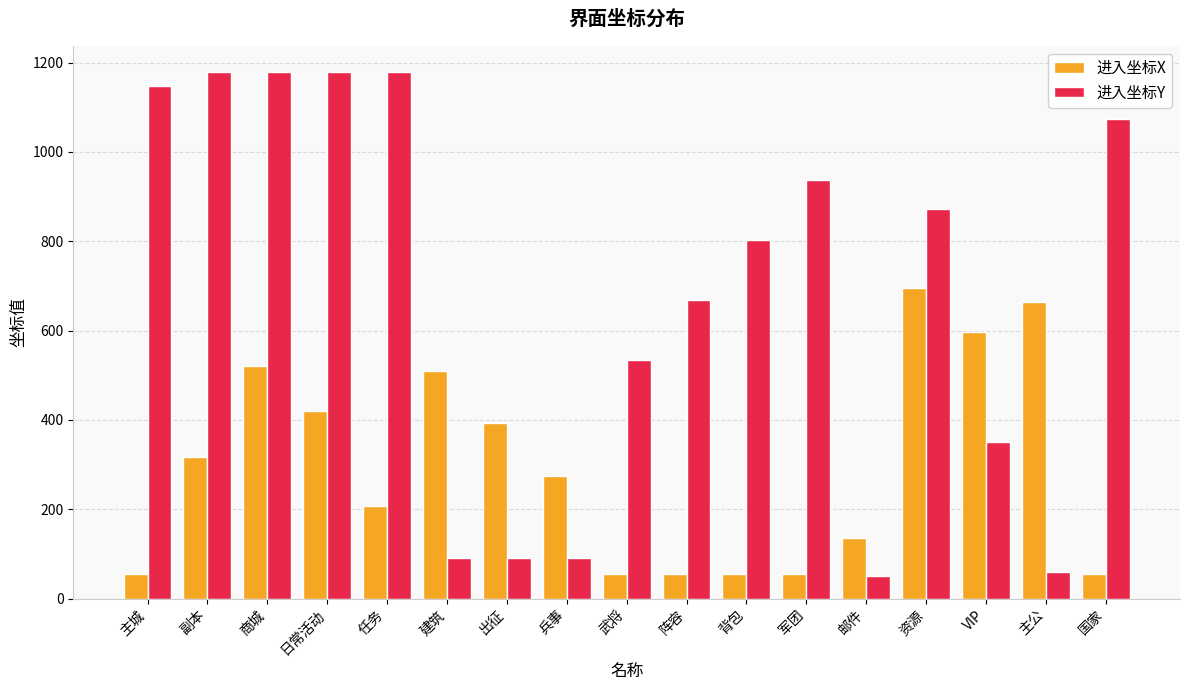

Where does the 进入坐标X series first go above 274?

副本